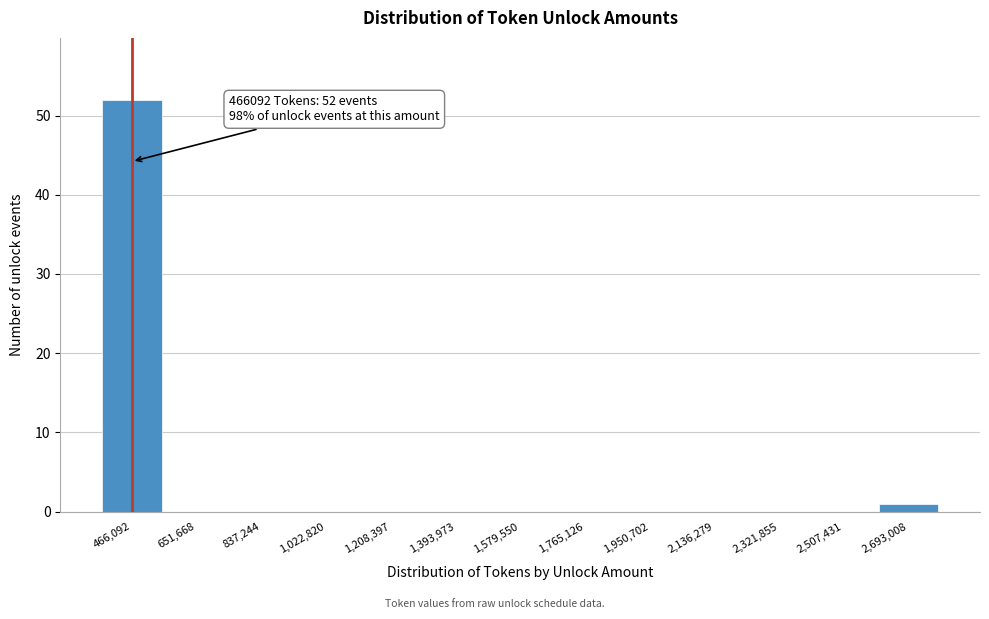

Over which range of the x-axis is the bar tallest?

380000 to 560000